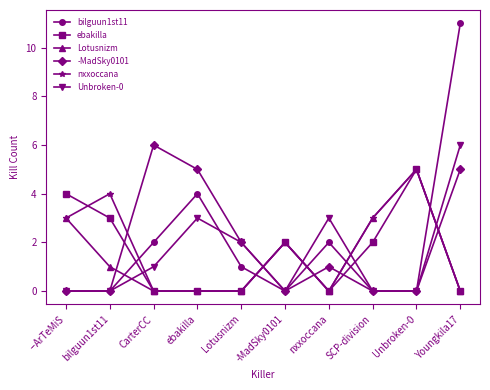

How many intersections are there between -MadSky0101 and ebakilla?

5